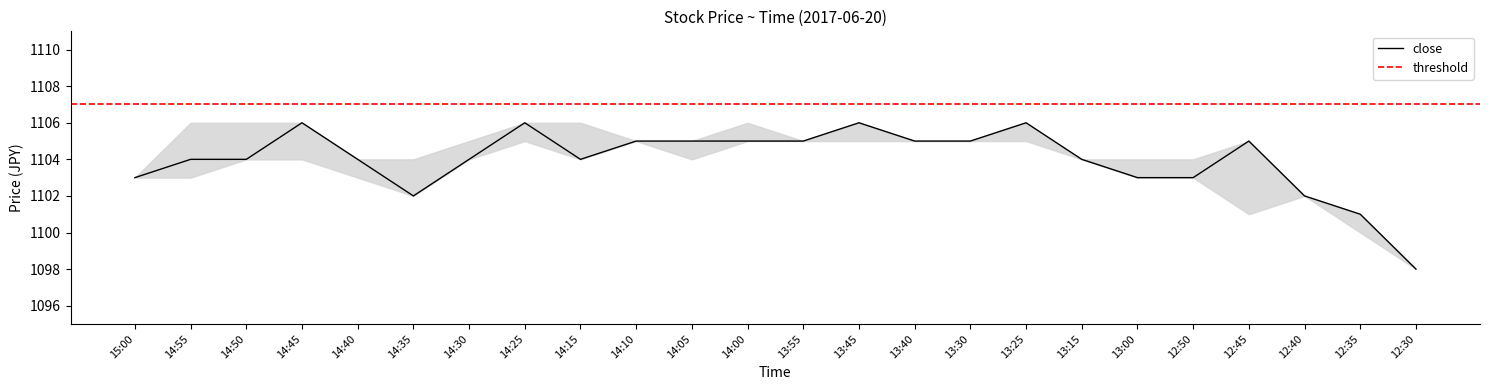

True or false: high and low cross at least once.

False